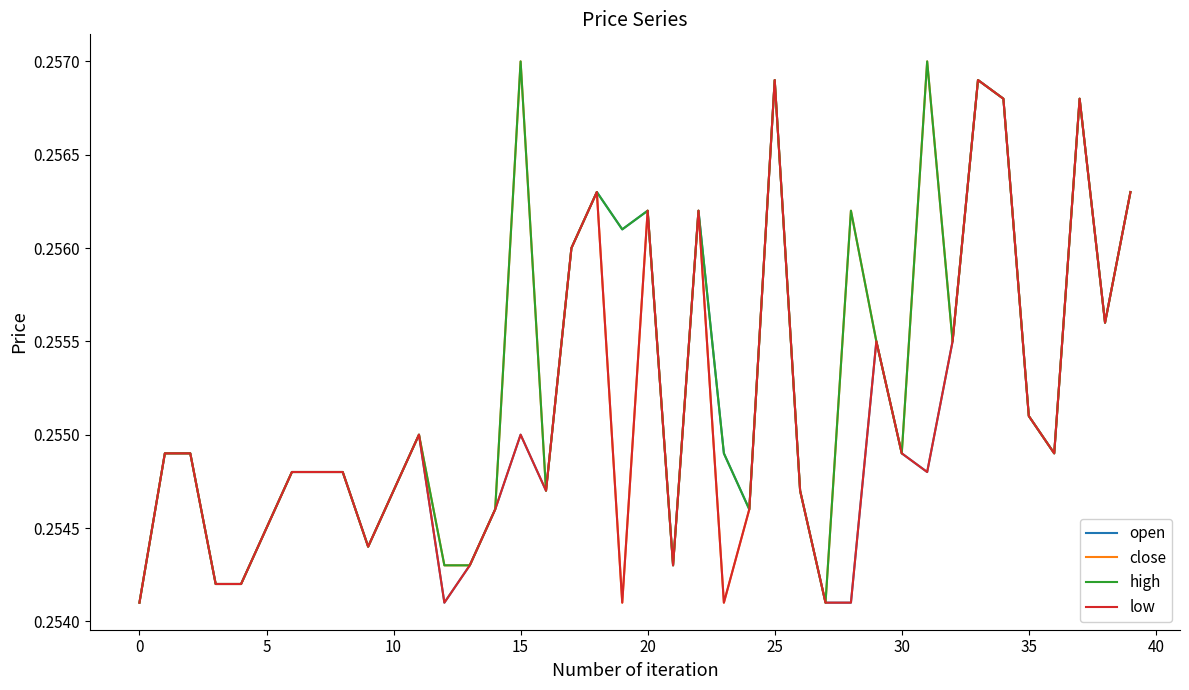

The value of low at 0 is 0.4. True or false?

False